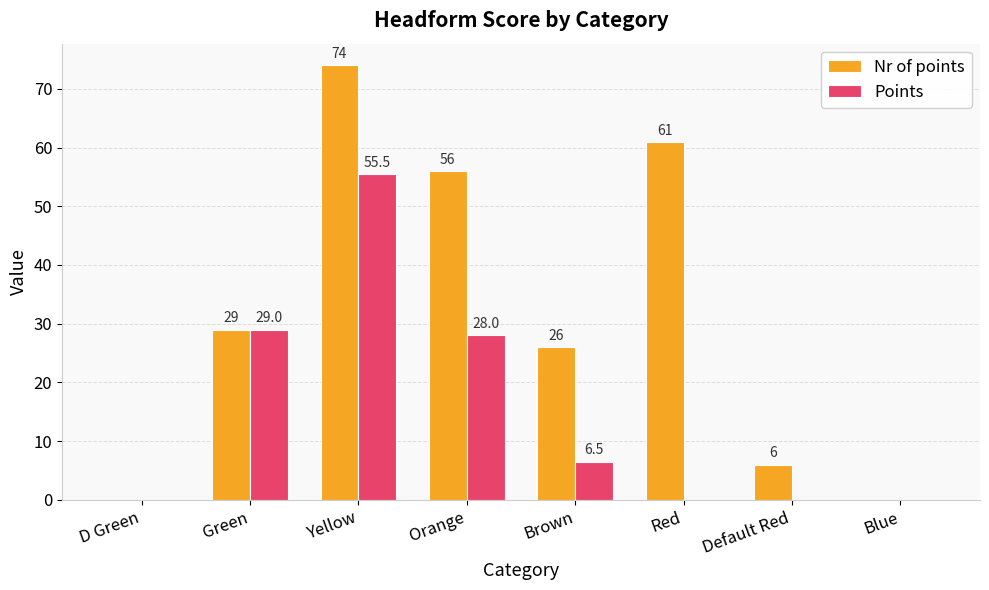

How many values in Nr of points are above zero?

6